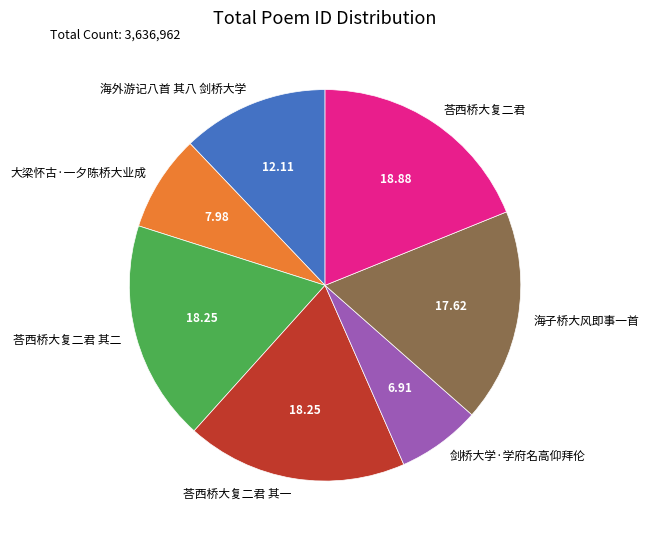

Does 大梁怀古·一夕陈桥大业成 represent more than half of the total?

No